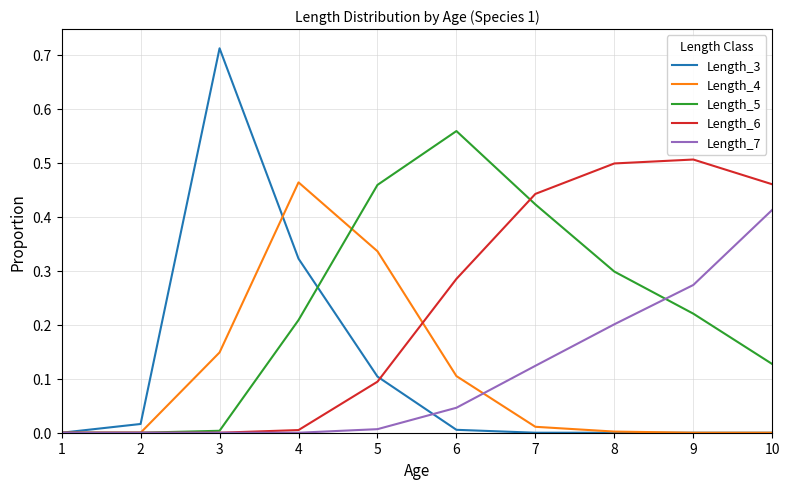

Count the number of data series in this chart.

5